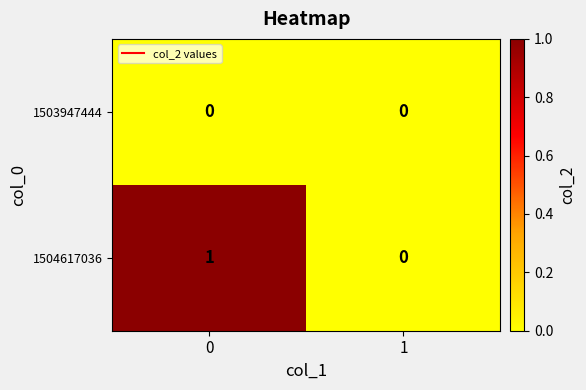

True or false: 1504617036 has a value of 2 at 0.

False